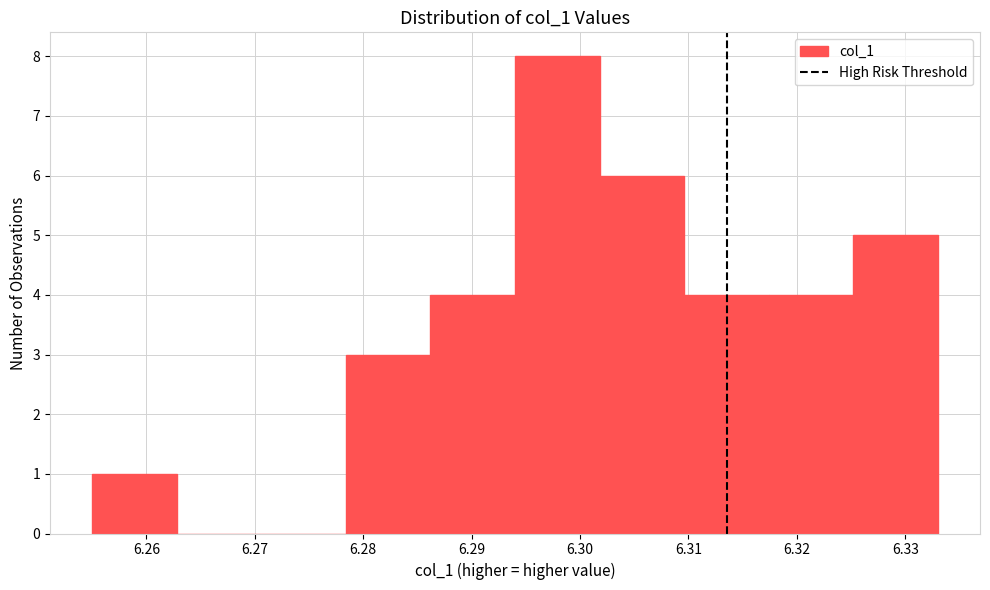

How tall is the bar that spans 6.325 to 6.333 on the x-axis? Neither the bar edges nor the heights are printed on the chart, so give them approximately, as read against the axes.

5